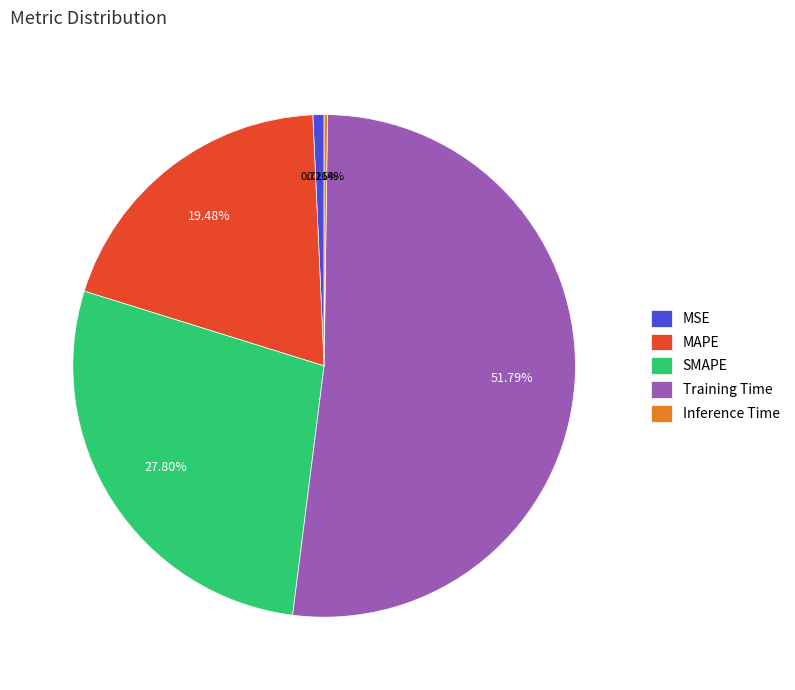

Which has a higher value, MAPE or MSE?

MAPE